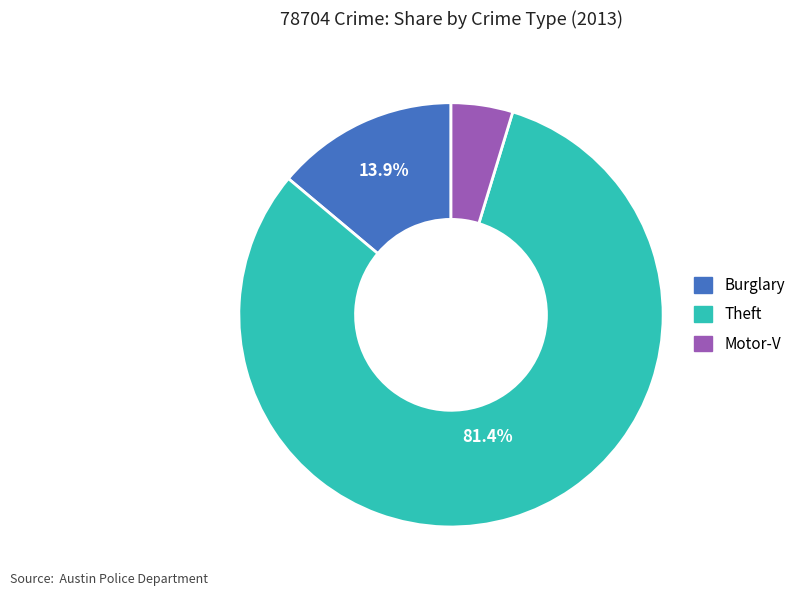

Which has a higher value, Motor-V or Theft?

Theft